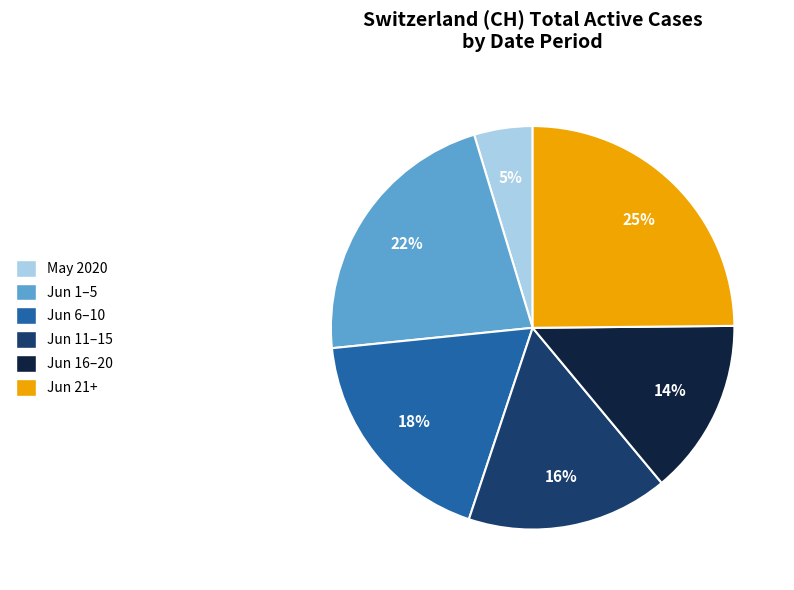

How many slices are in this pie chart?

6